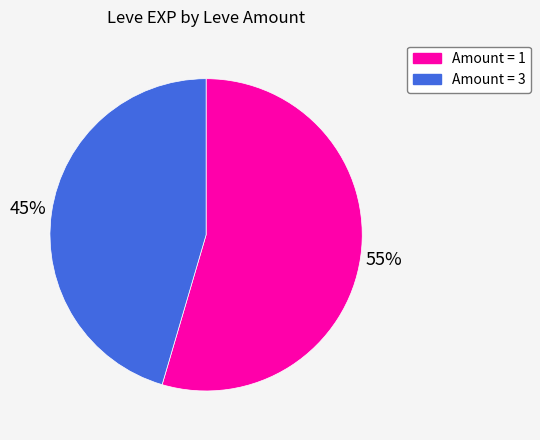

Is there any slice that represents more than half of the pie?

Yes